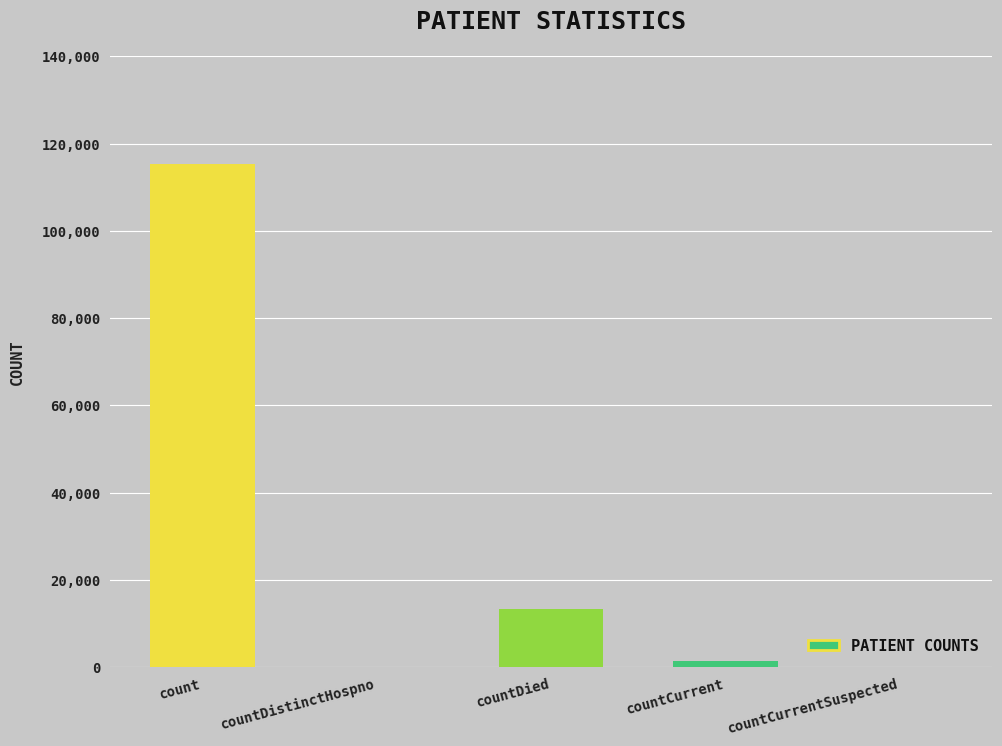

What value does the data have at count, to the nearest 50?

115400